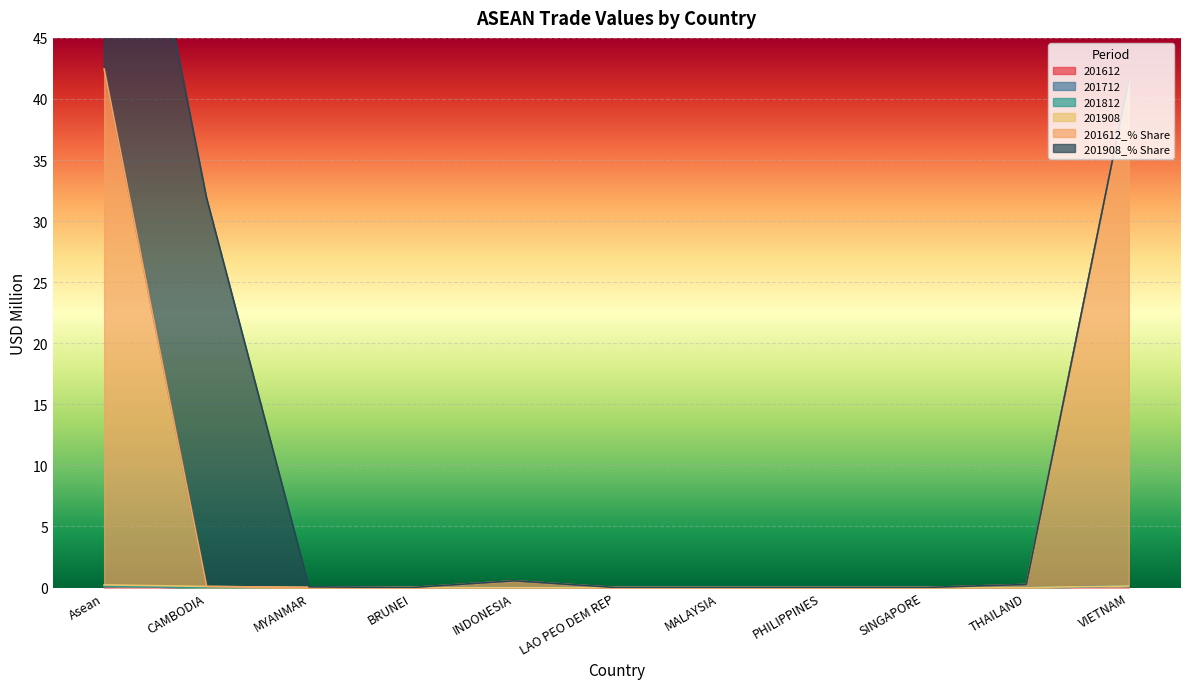

At which label is 201612_% Share closest to 21?

VIETNAM